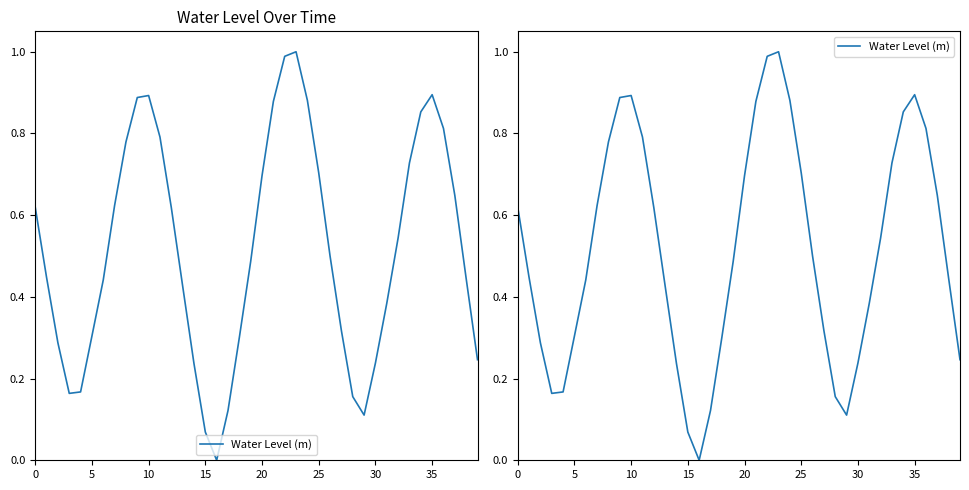

Reading right to left, extract all data points from this chart.

0.2	0.4	0.6	0.8	0.9	0.9	0.7	0.5	0.4	0.2	0.1	0.2	0.3	0.5	0.7	0.9	1.0	1.0	0.9	0.7	0.5	0.3	0.1	0.0	0.1	0.2	0.4	0.6	0.8	0.9	0.9	0.8	0.6	0.4	0.3	0.2	0.2	0.3	0.4	0.6